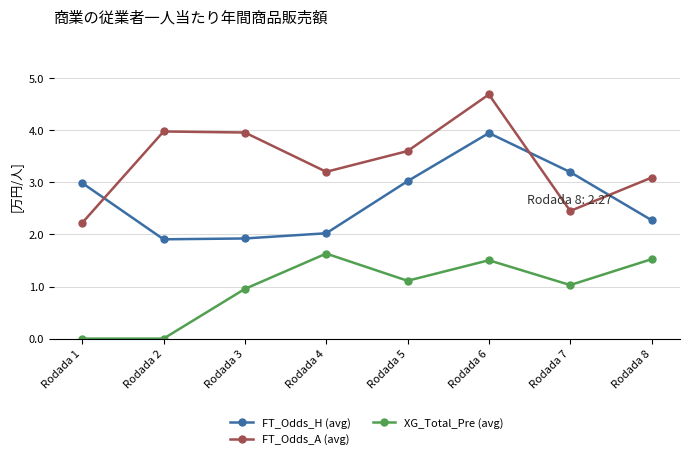

Reading left to right, list all the values displayed in this chart.

FT_Odds_H (avg): Rodada 1=3.0	Rodada 2=1.9	Rodada 3=1.9	Rodada 4=2.0	Rodada 5=3.0	Rodada 6=3.9	Rodada 7=3.2	Rodada 8=2.3
FT_Odds_A (avg): Rodada 1=2.2	Rodada 2=4.0	Rodada 3=4.0	Rodada 4=3.2	Rodada 5=3.6	Rodada 6=4.7	Rodada 7=2.5	Rodada 8=3.1
XG_Total_Pre (avg): Rodada 1=0.0	Rodada 2=0.0	Rodada 3=1.0	Rodada 4=1.6	Rodada 5=1.1	Rodada 6=1.5	Rodada 7=1.0	Rodada 8=1.5